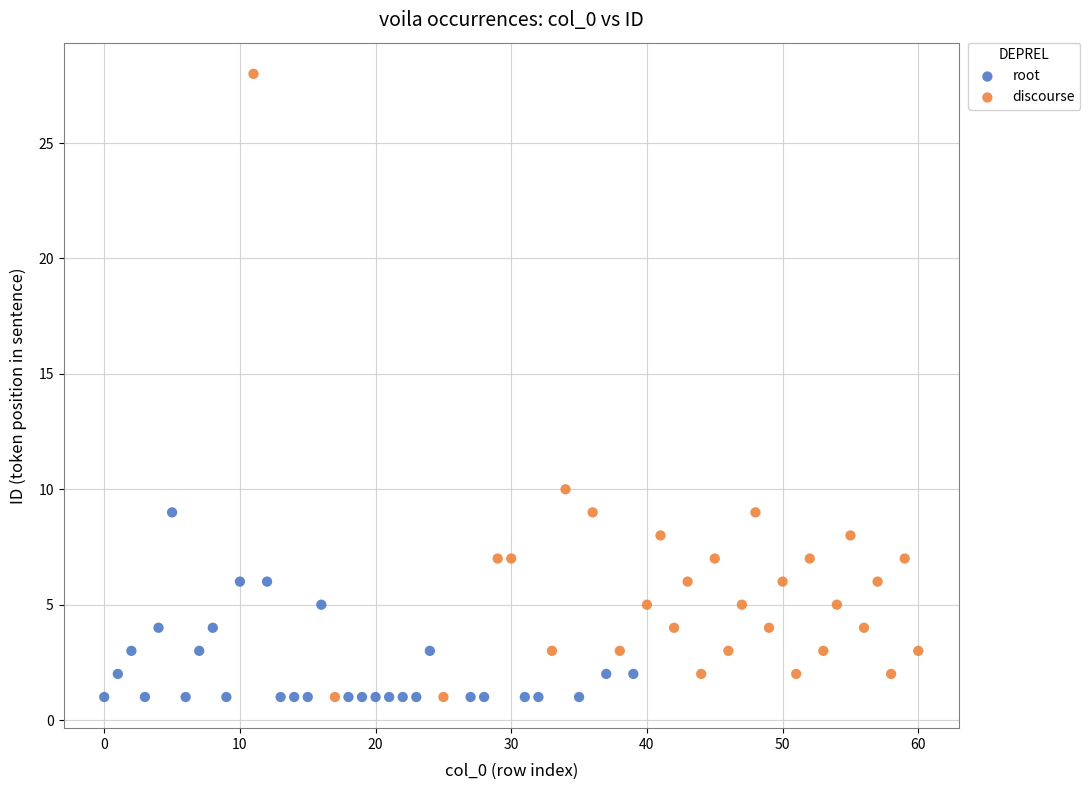

Which series contains the highest Y value?

discourse